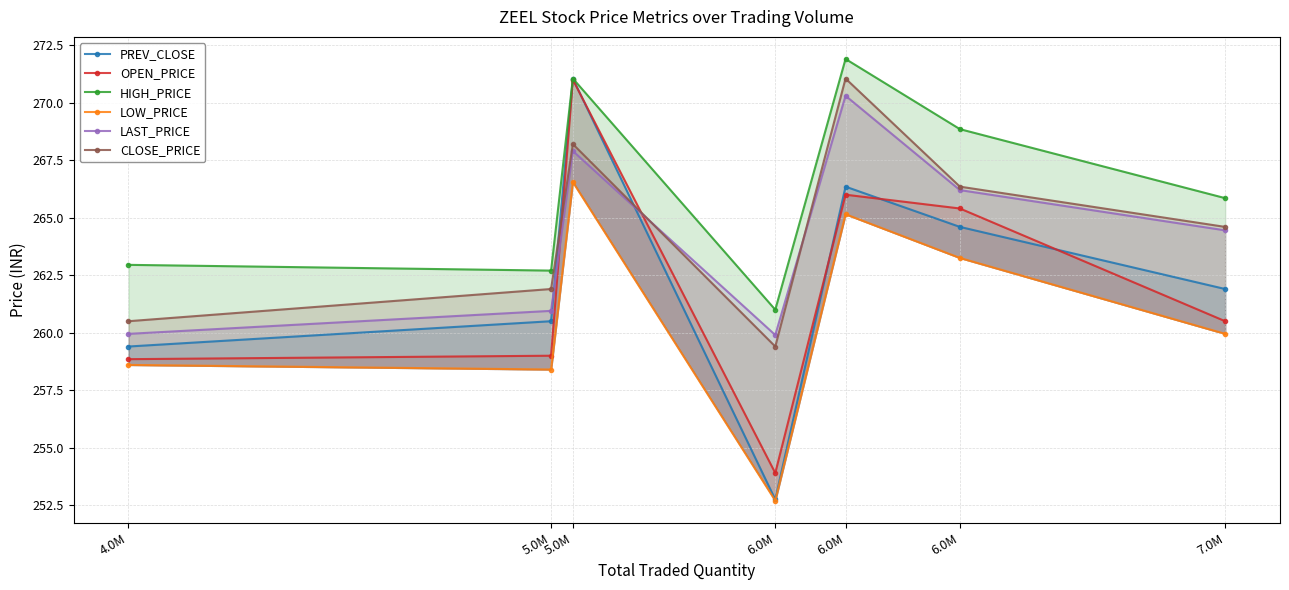

Between 4.0M and 7.0M, which series saw the biggest shift?

LAST_PRICE